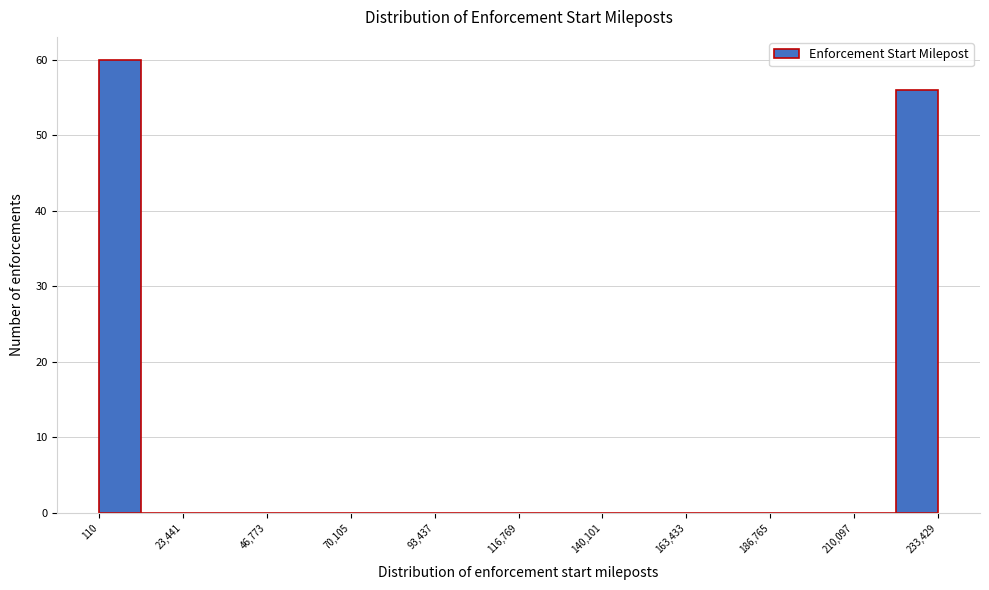

Read against the x-axis, roughly where is the centre of the tallest bar?

5000